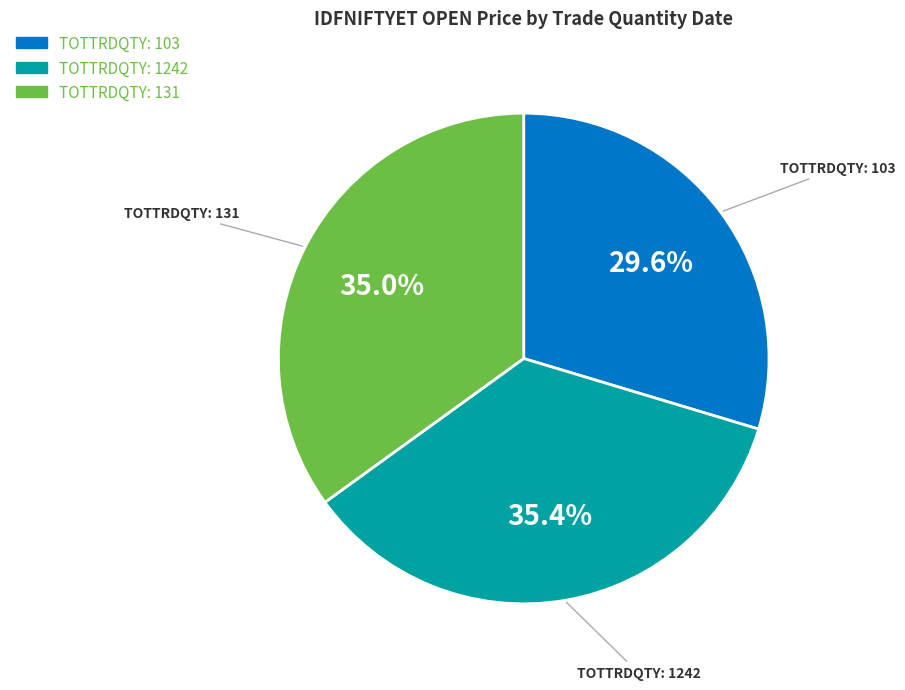

Does any single category account for the majority?

No